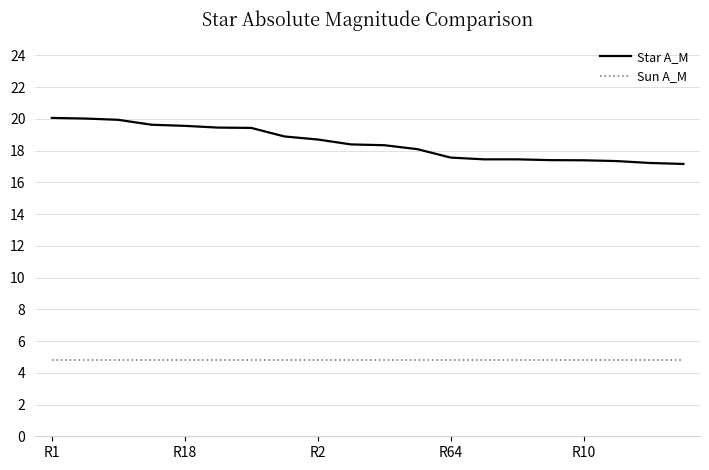

What is the greatest value displayed?

20.1